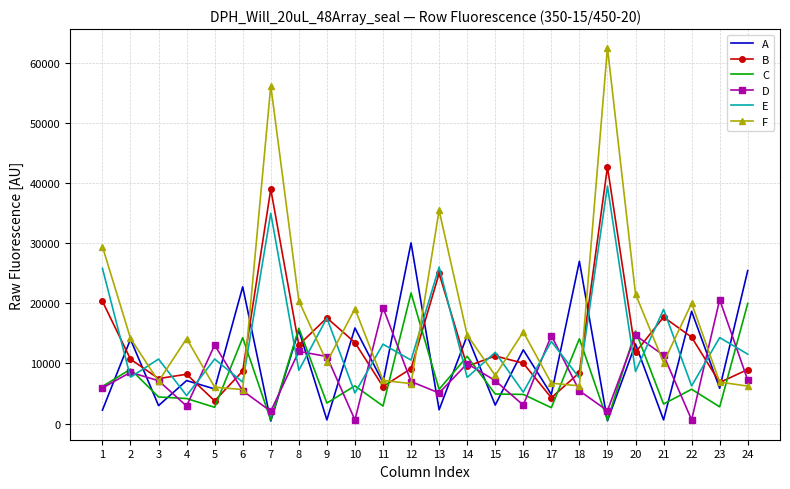

Between 18 and 21, which series saw the biggest shift?

A